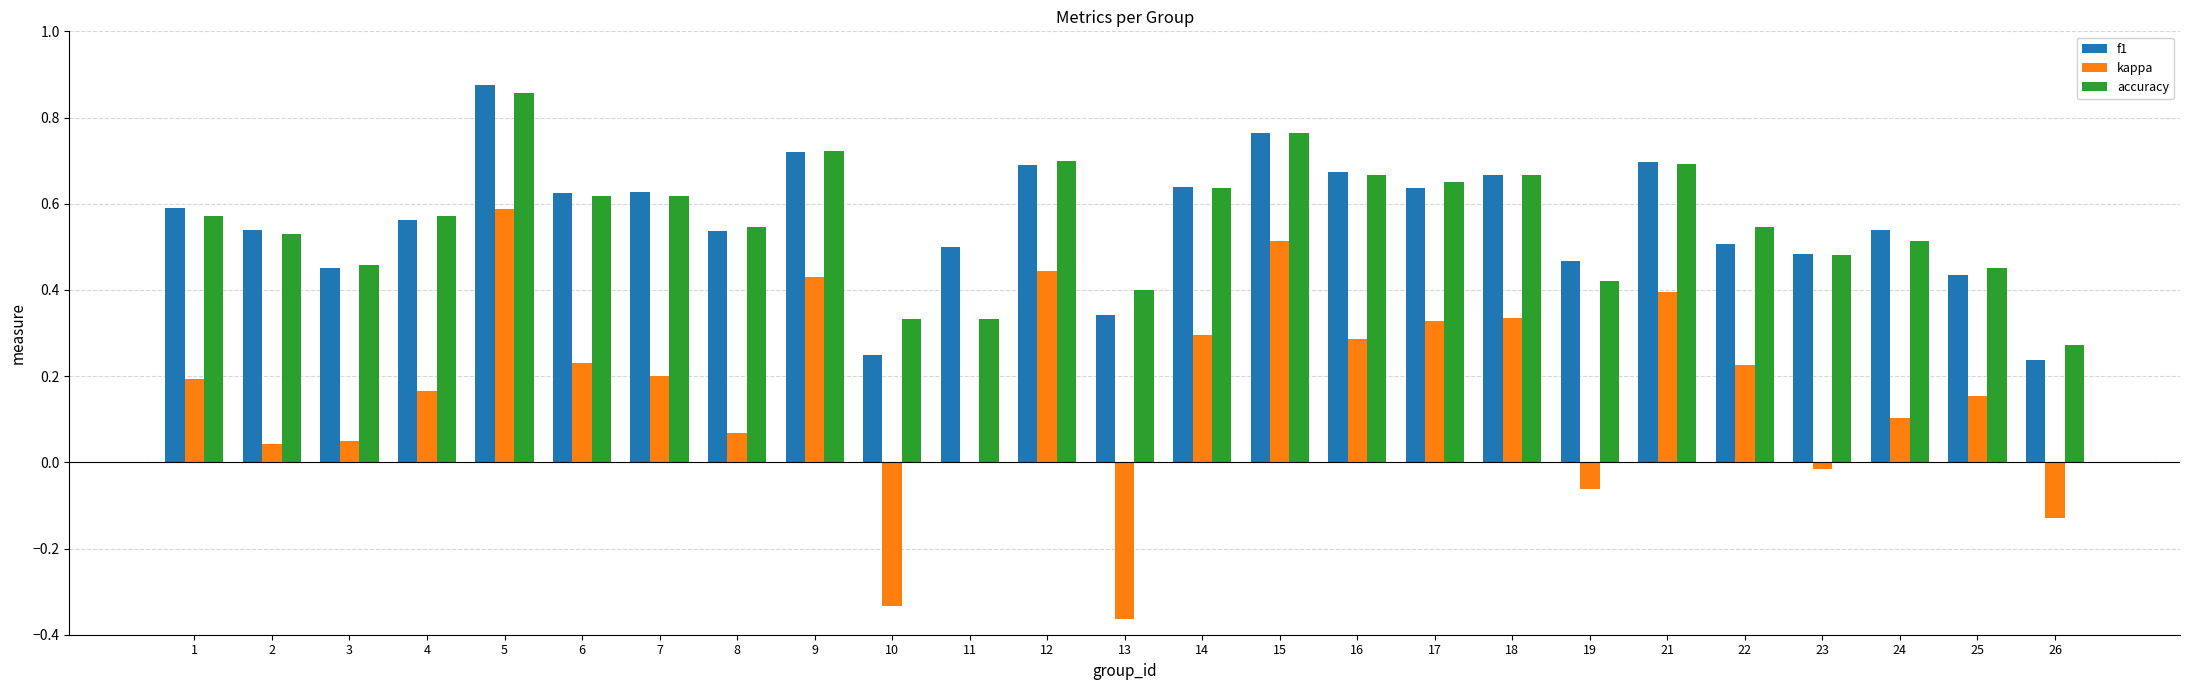

At which label is accuracy closest to 0?

26